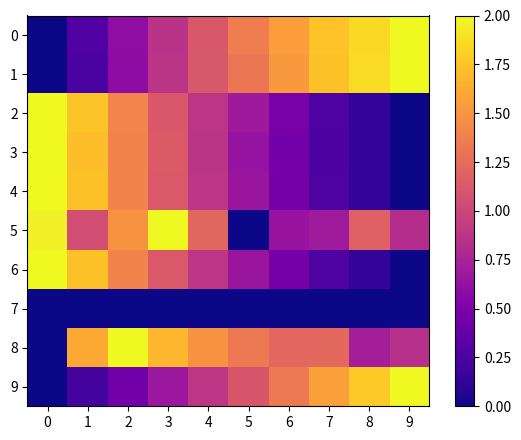

What is the total value across all series at 6?

8.1